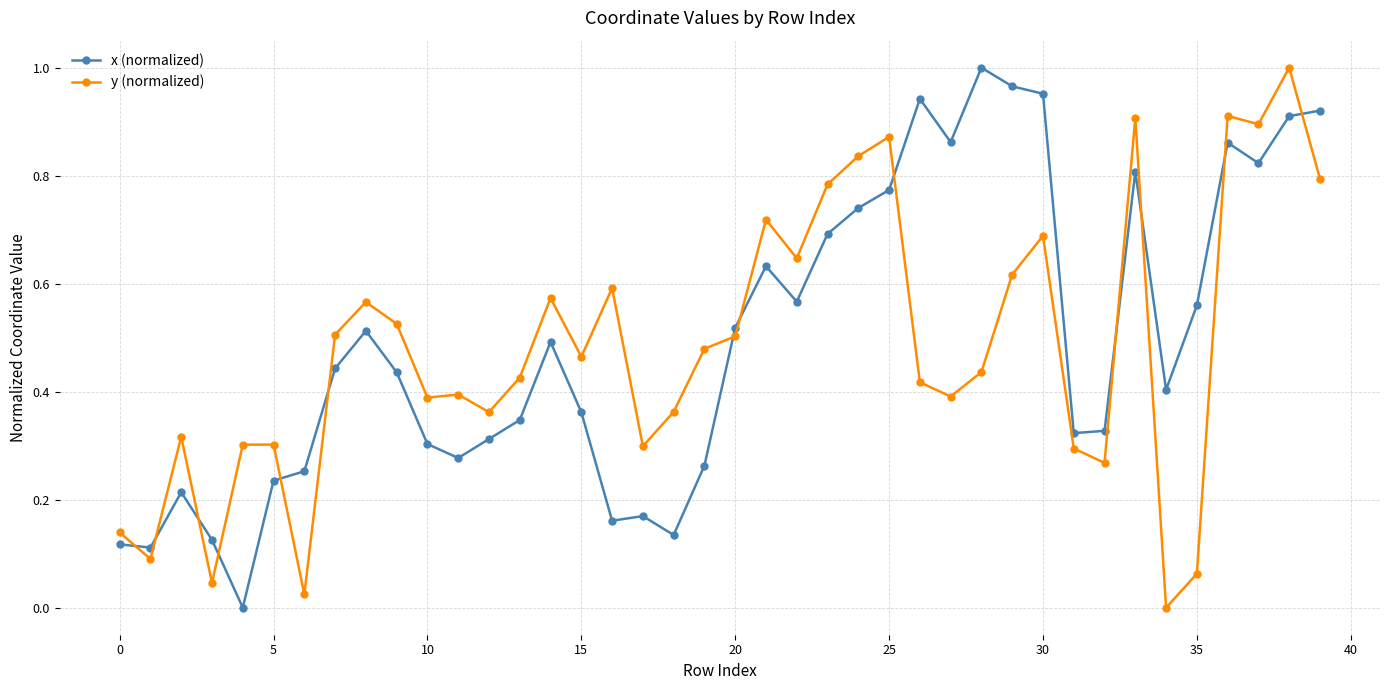

What is the sum of all x (normalized) values?

19.9